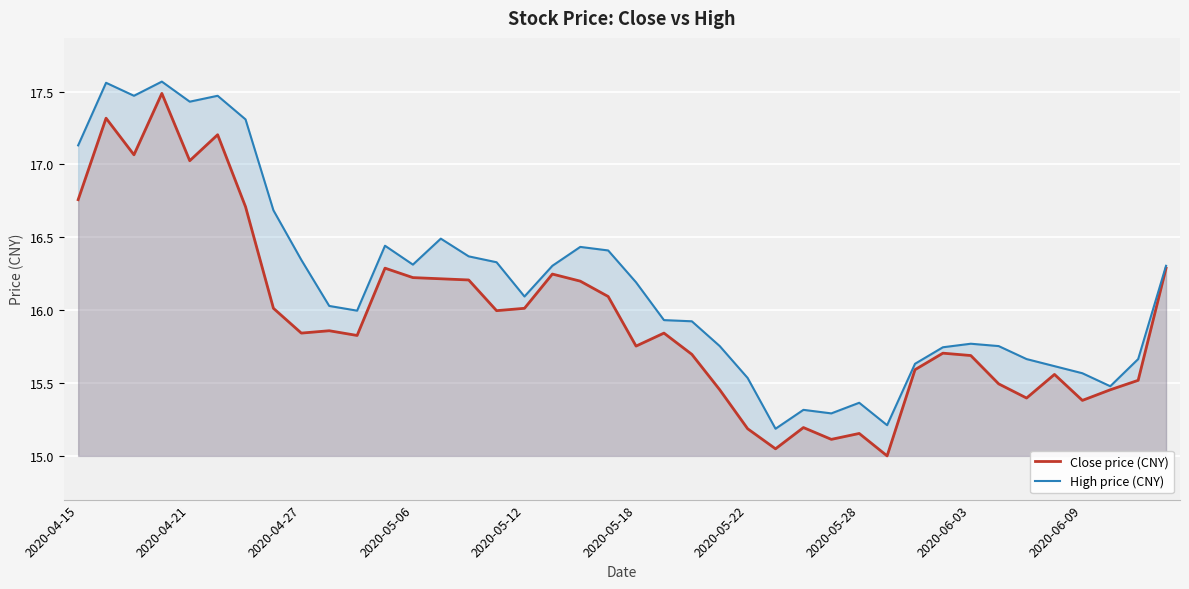

The value of Close price (CNY) at 2020-04-27 is 23.4. True or false?

False